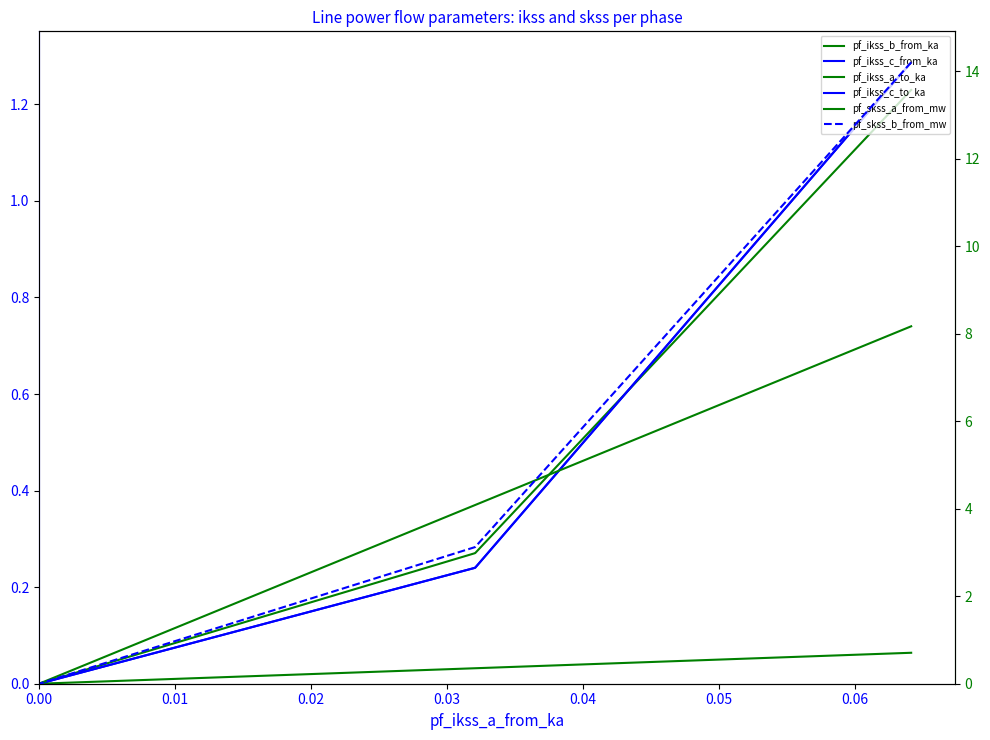

The pf_ikss_a_to_ka series shows 0.0 at 0.01. True or false?

False